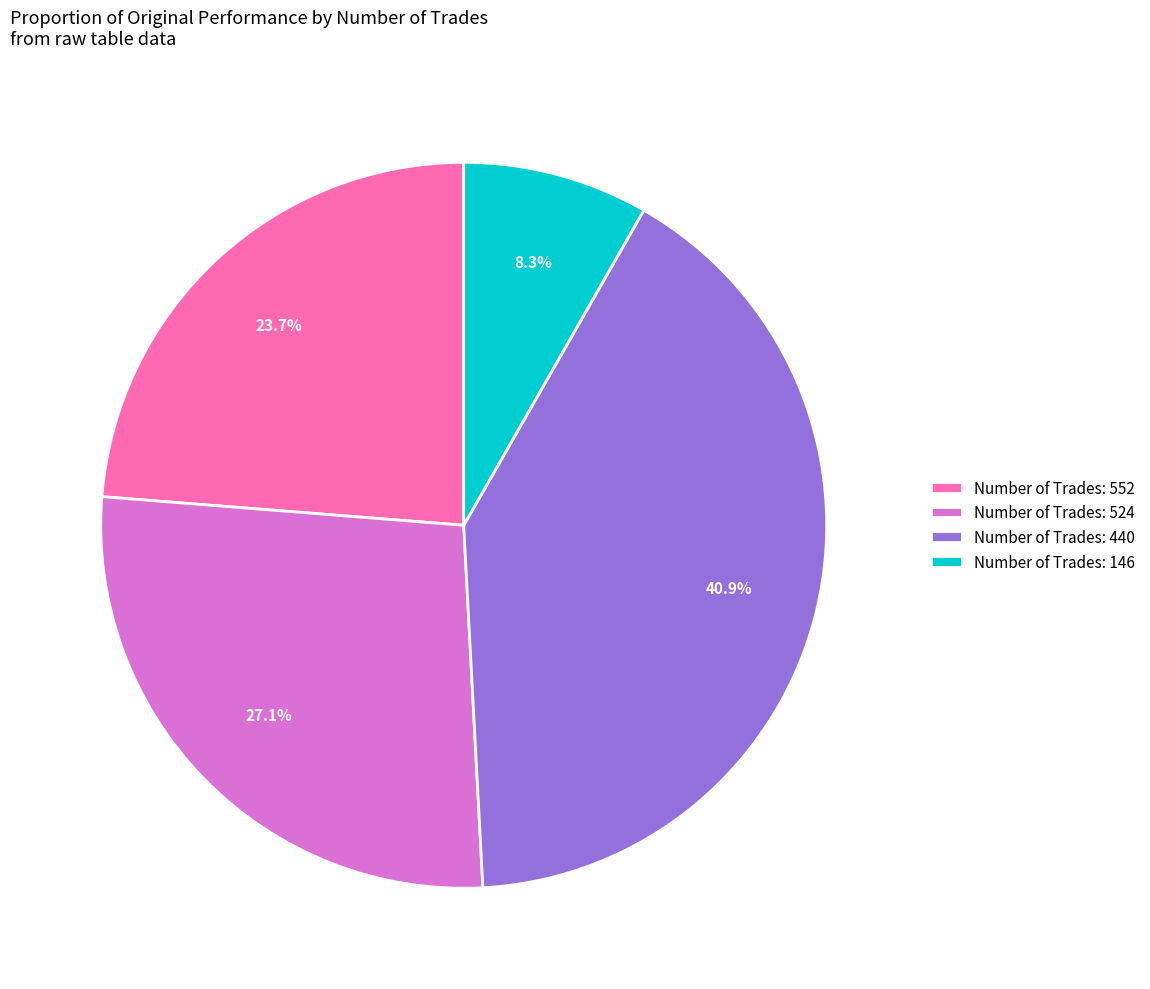

Between Number of Trades: 524 and Number of Trades: 440, which is larger?

Number of Trades: 440